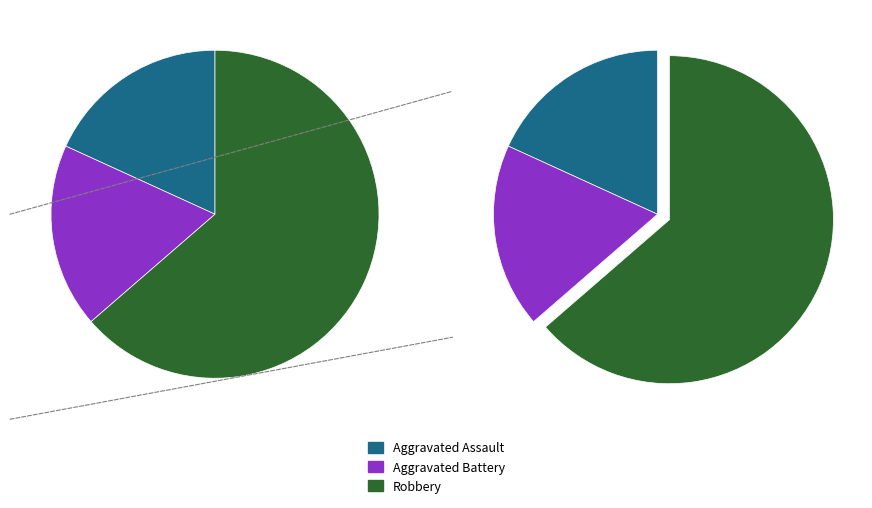

Which has a higher value, Aggravated Battery or Robbery?

Robbery